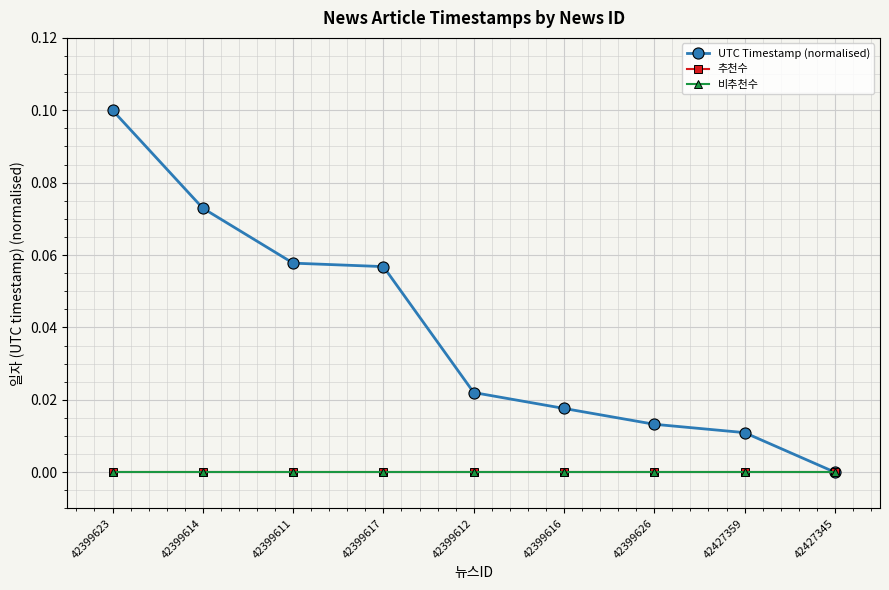

What is the label of the 6th point from the left?

42399616